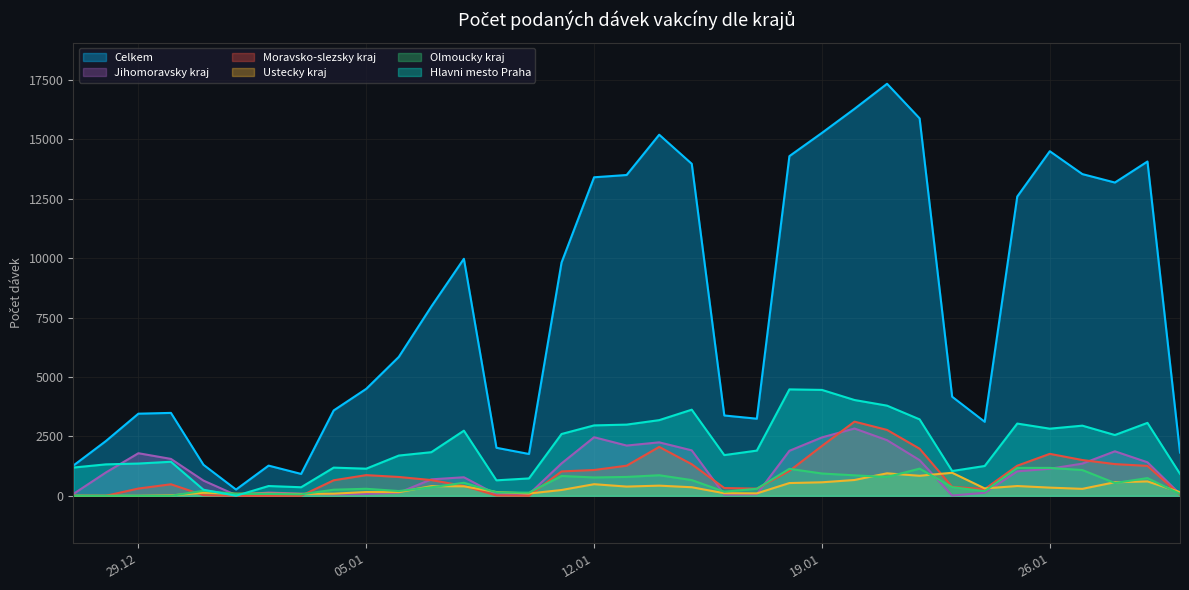

At how many categories does at least one series exceed 6071?

17